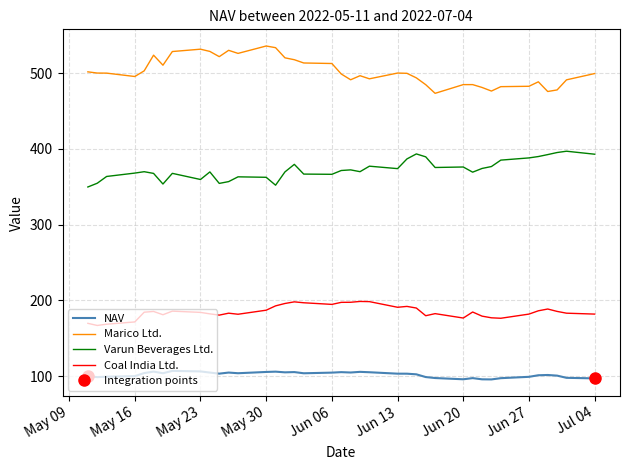

True or false: Marico Ltd. and Coal India Ltd. intersect in this chart.

False